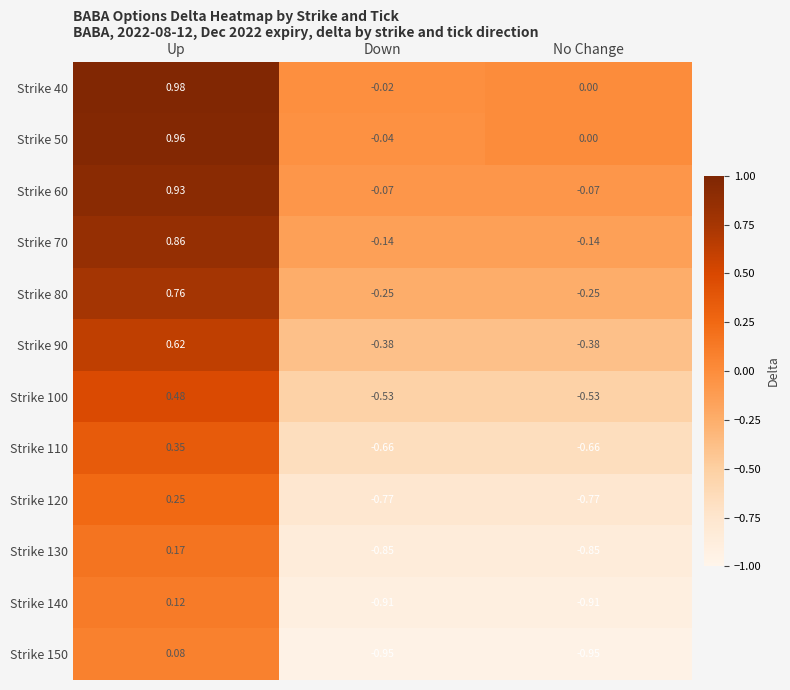

Where is Strike 50 nearest to the value 0?

No Change